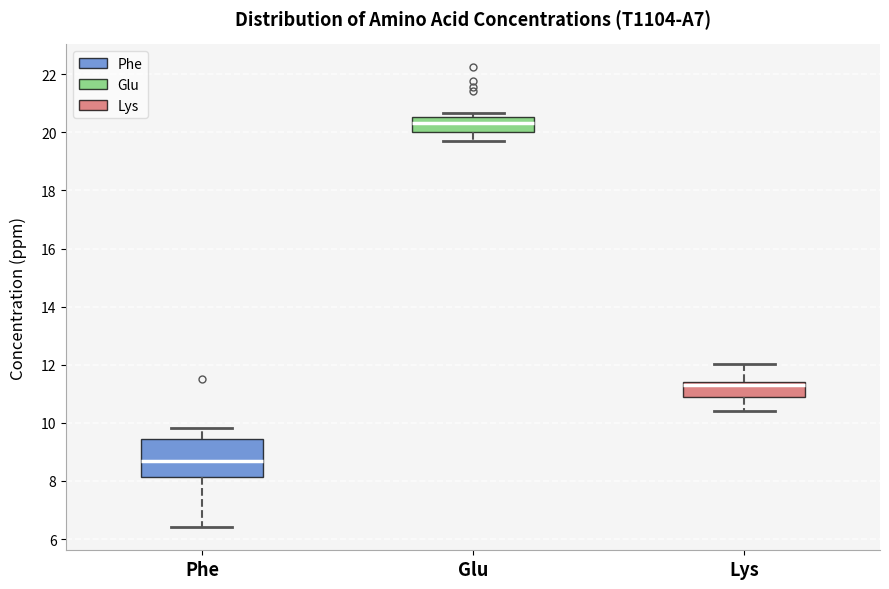

Reading left to right, transcribe this box plot: for each box, give where its median line is, the range the box spans, and where its two whiskers end, as read against the y-axis. The values are not printed on the chart, so give them approximately, as read against the axis.

Phe: median 8.6, box 8.2 to 9.4, whiskers 6.4 to 9.8
Glu: median 20.4, box 20.0 to 20.6, whiskers 19.8 to 20.6 (just above the box's upper edge)
Lys: median 11.4 (just below the box's upper edge), box 10.8 to 11.4, whiskers 10.4 to 12.0